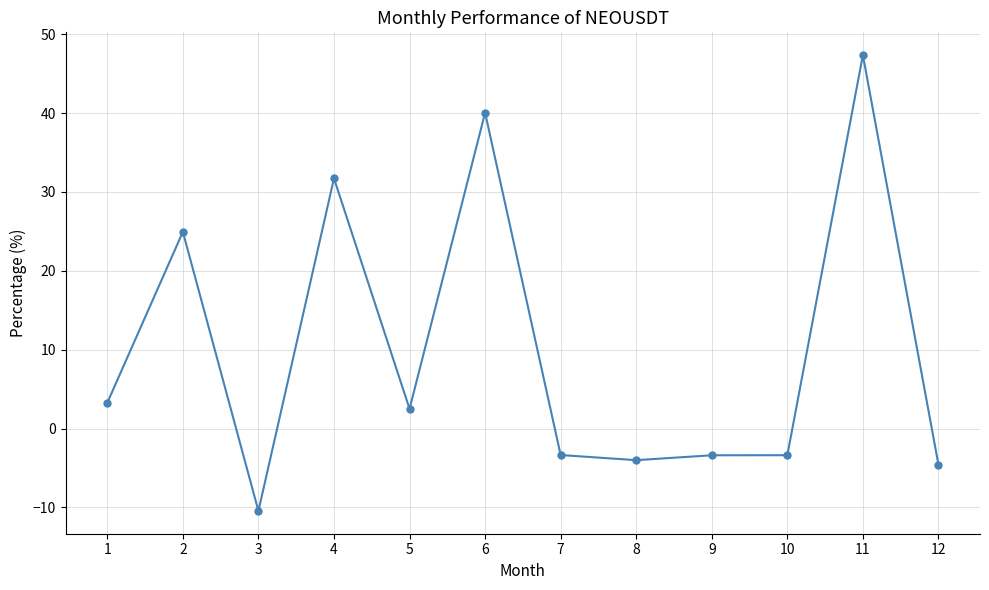

How many values exceed 2?

6